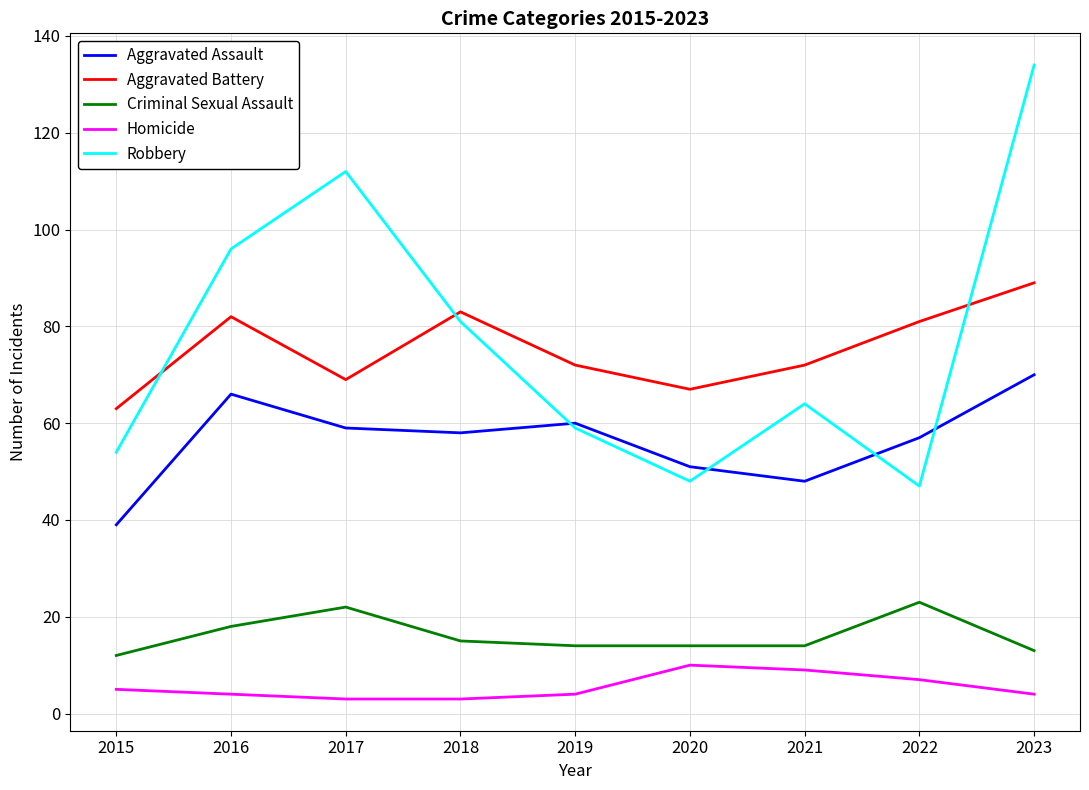

What is the spread (max minus min) of values at 2023?

130